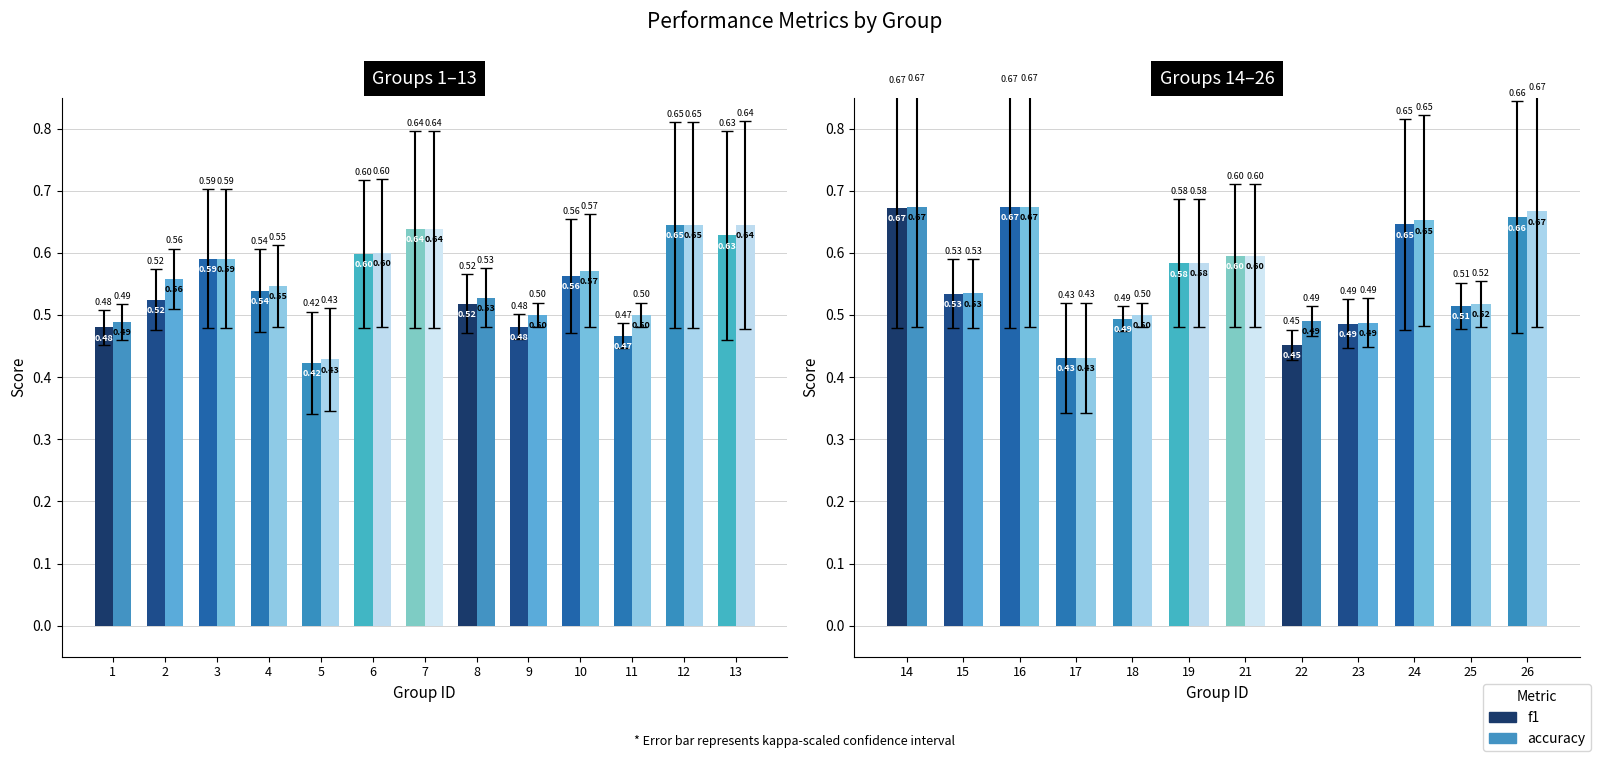

Which series has the widest spread of values?

accuracy